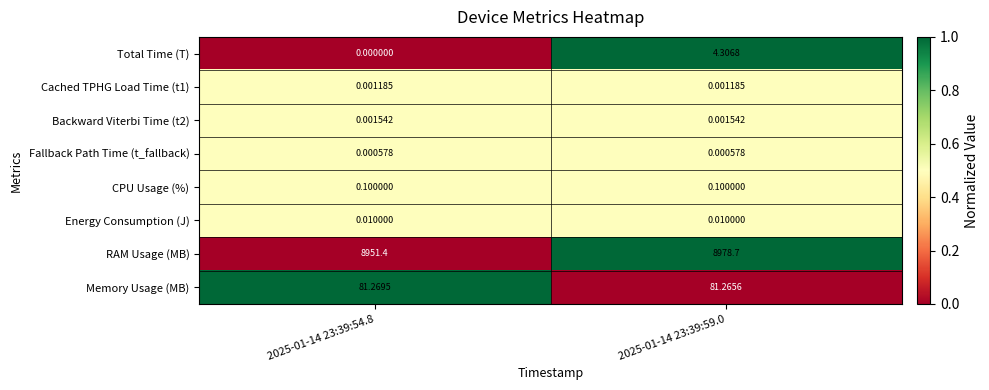

Which series has the largest total across all categories?

RAM Usage (MB)